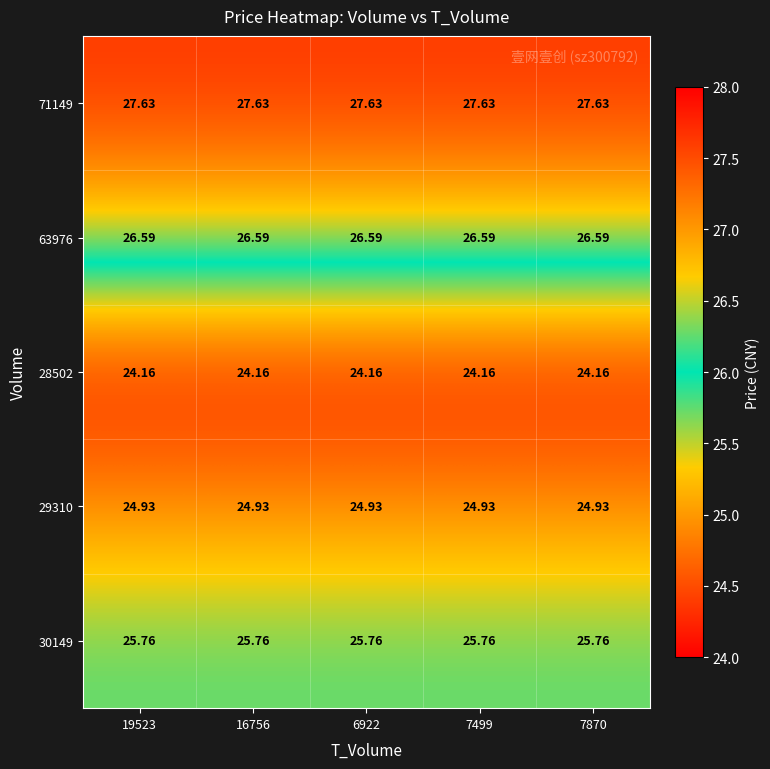

Is the value of 28502 at 6922 greater than the value of 71149 at 19523?

No